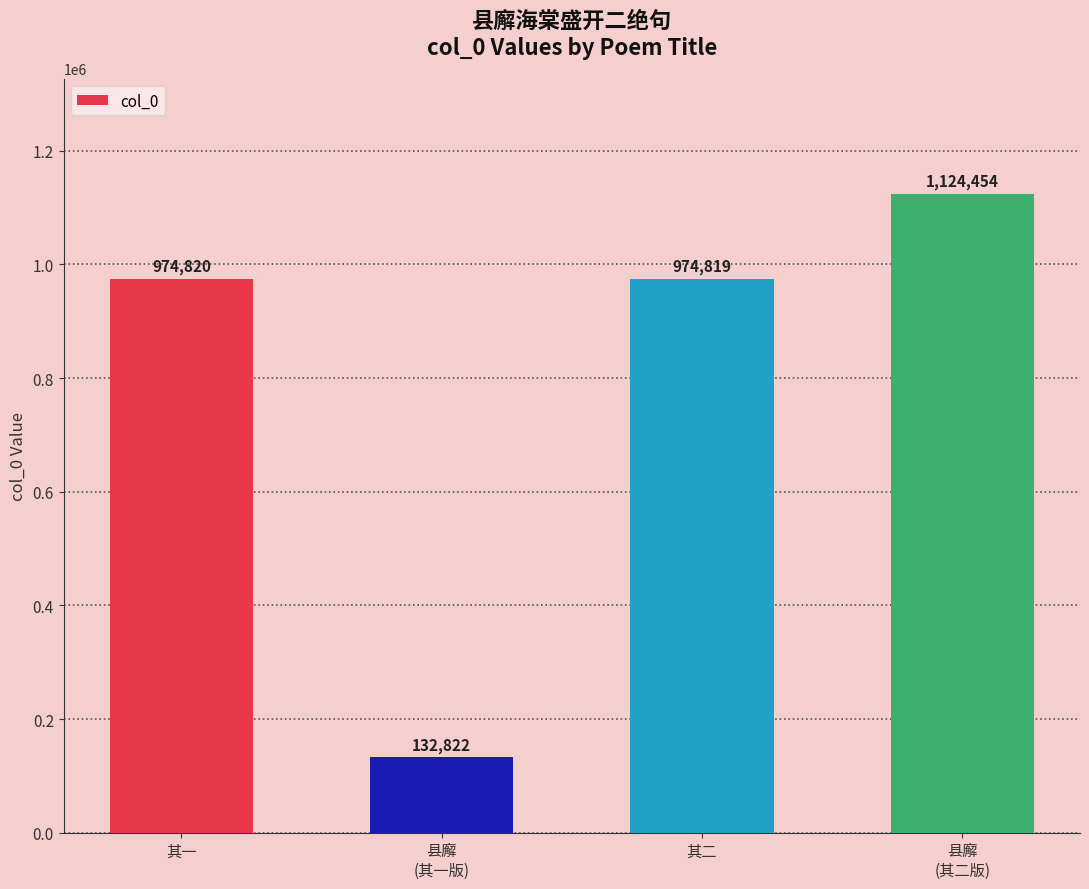

What is the difference between the maximum and minimum values?

991632